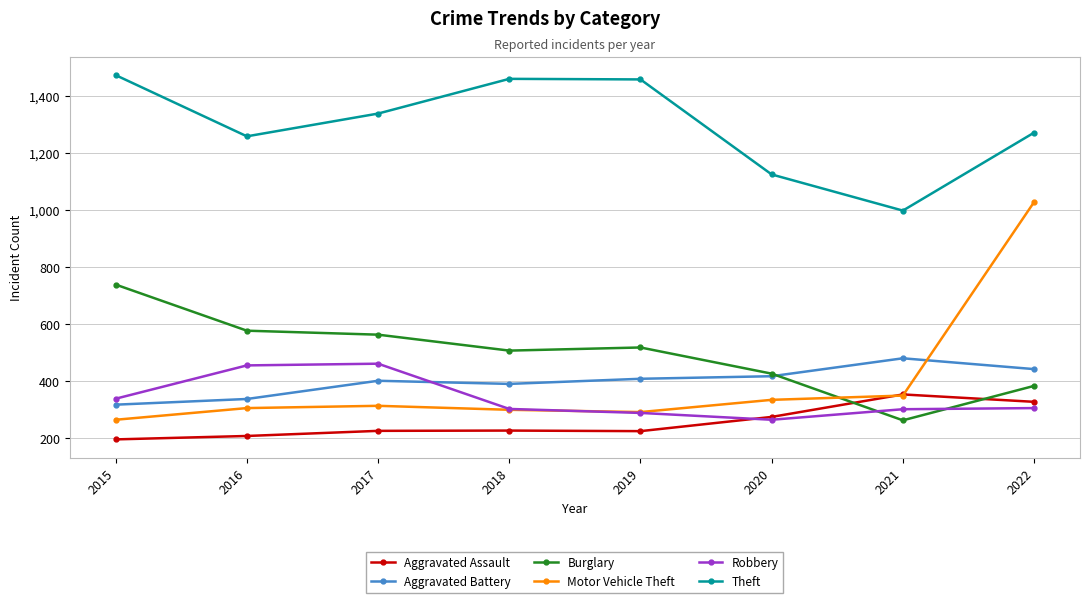

At which category is the sum across all series the highest?

2022